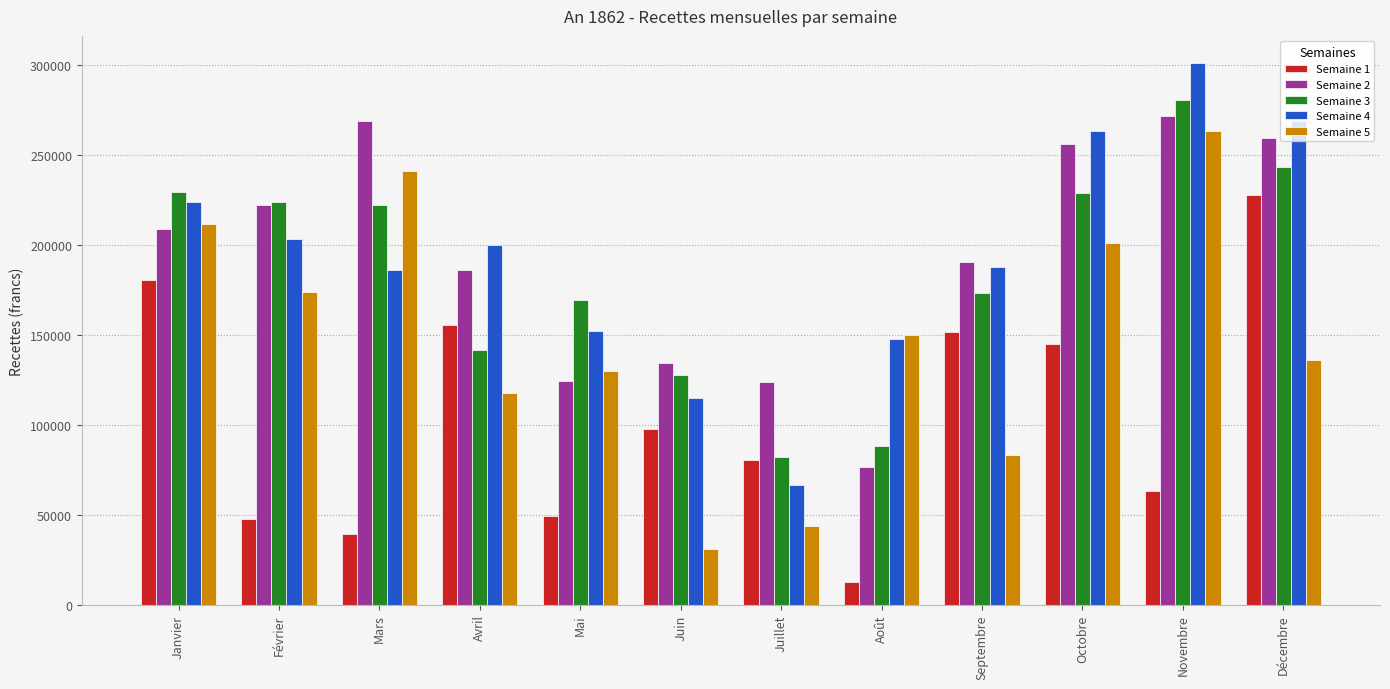

What is the sum of the Semaine 3 values at Avril and Novembre?

422627.0